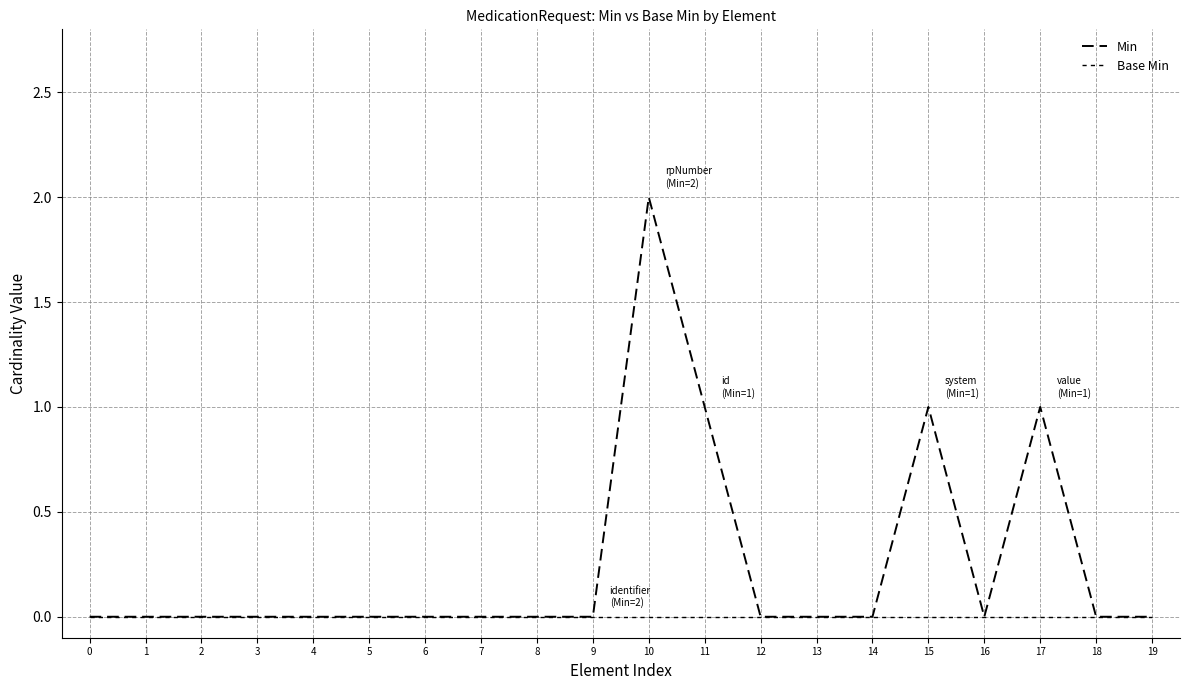

Does the chart have visible grid lines?

Yes